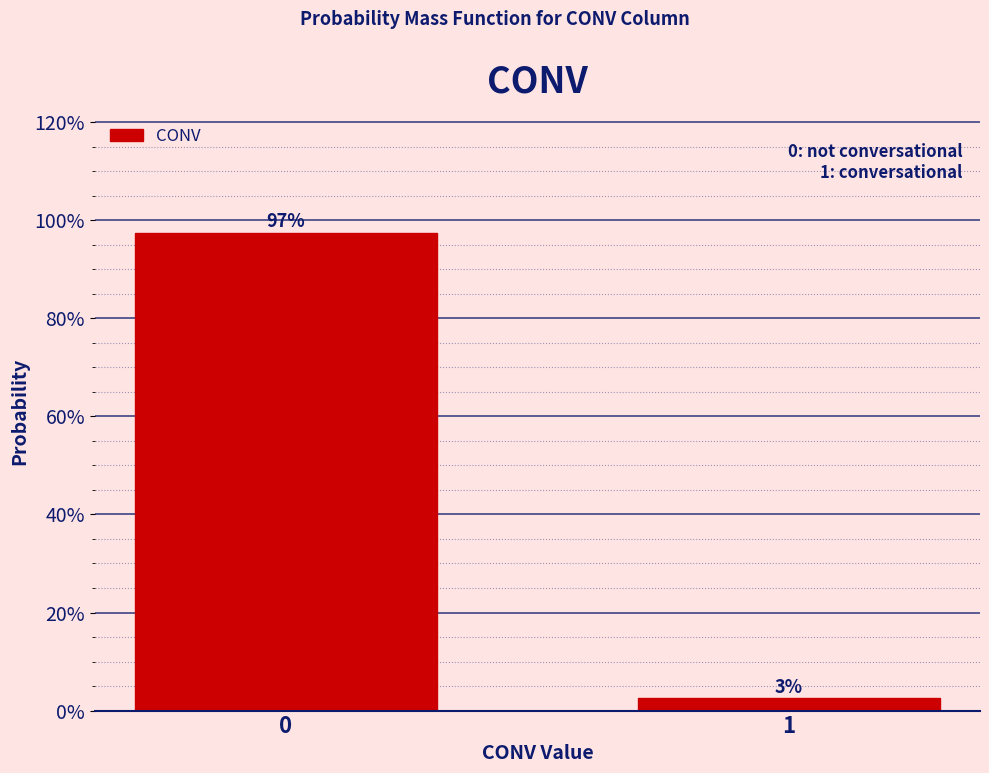

What is the greatest value displayed?

97.5